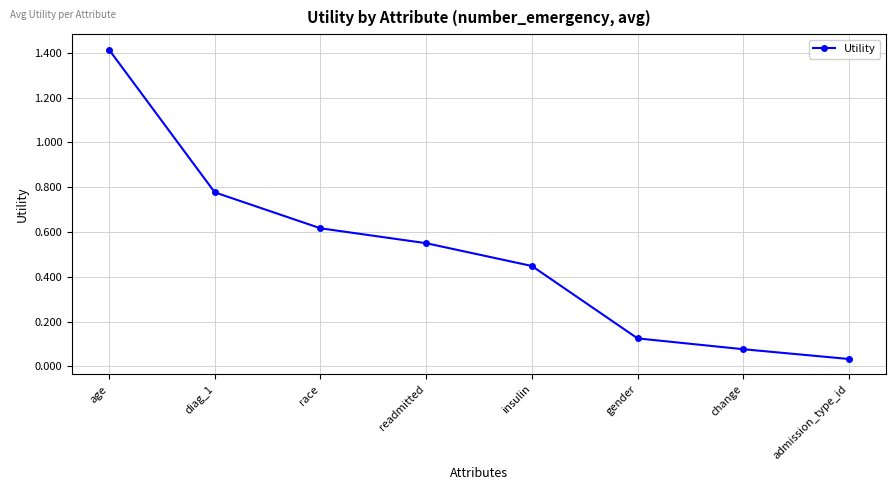

Does the chart display data point markers on the line(s)?

Yes